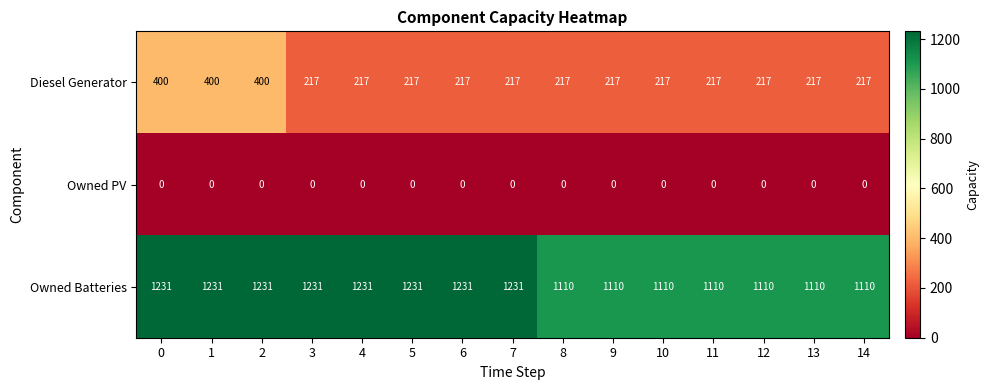

Is it true that Owned Batteries equals 1612 at 9?

False